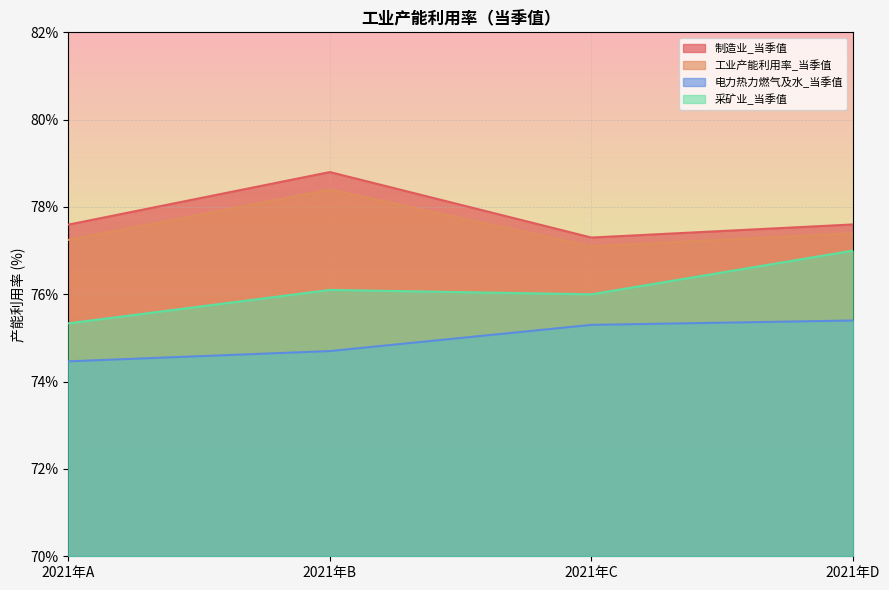

What is the value of the 电力热力燃气及水_当季值 point at the 1st from the left?

74.5